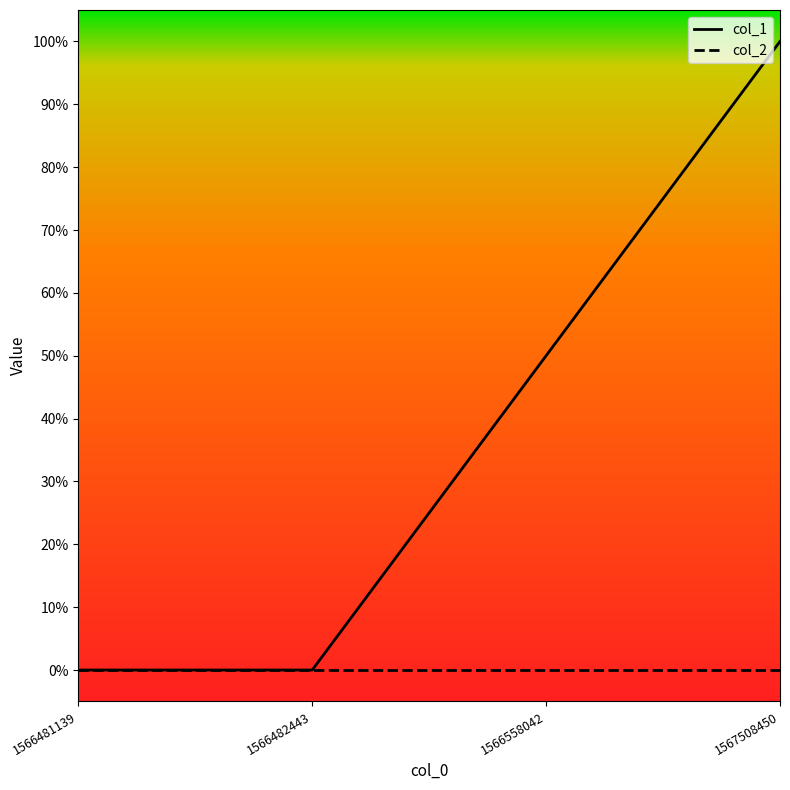

What are all the series names shown in the legend?

col_1, col_2